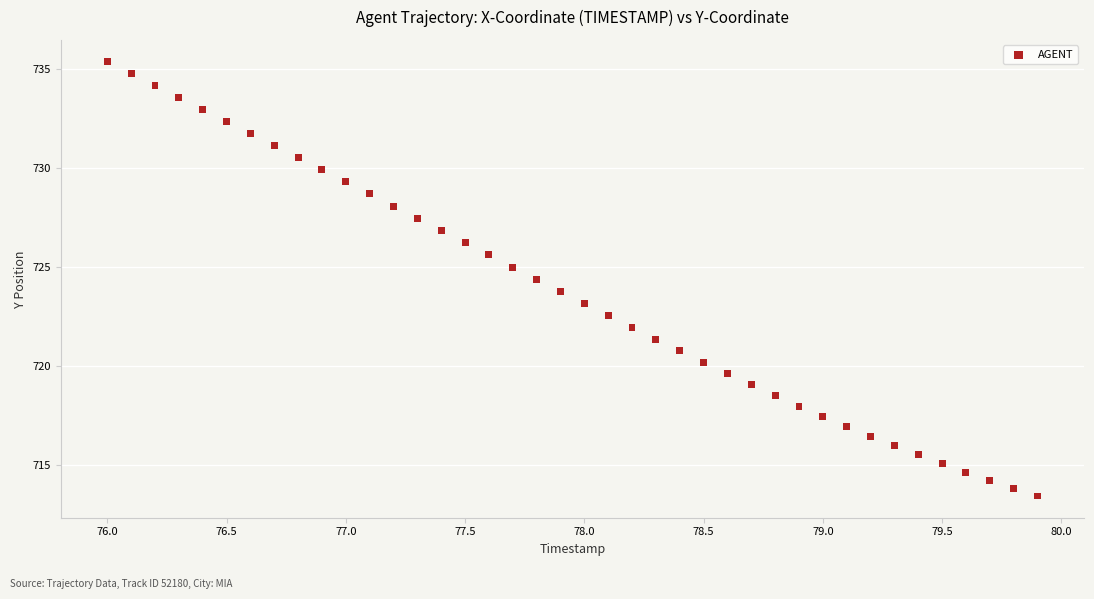

What is the range of Y values (max minus min)?

21.9